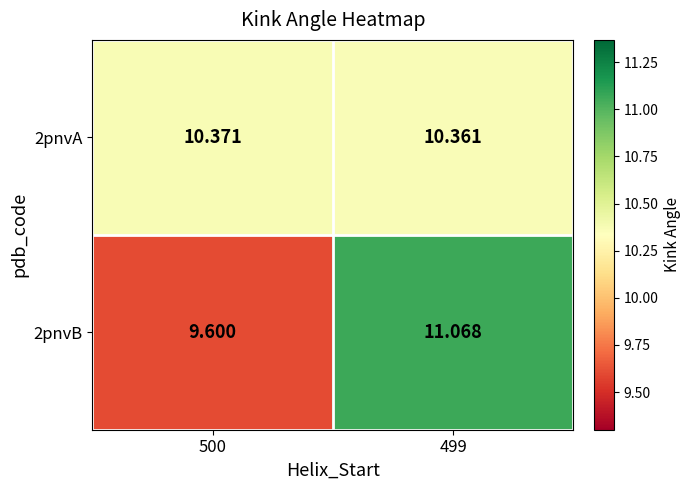

Is the value of 2pnvA at 500 greater than the value of 2pnvB at 499?

No